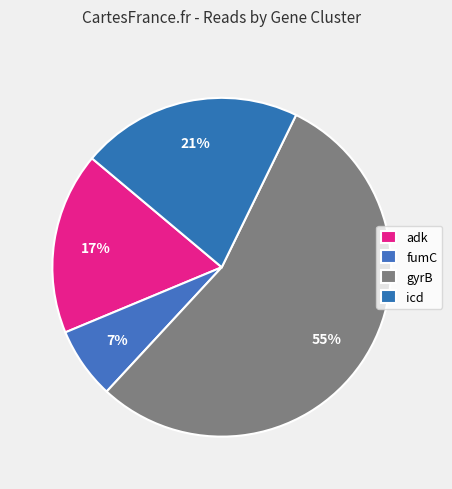

How many slices are in this pie chart?

4